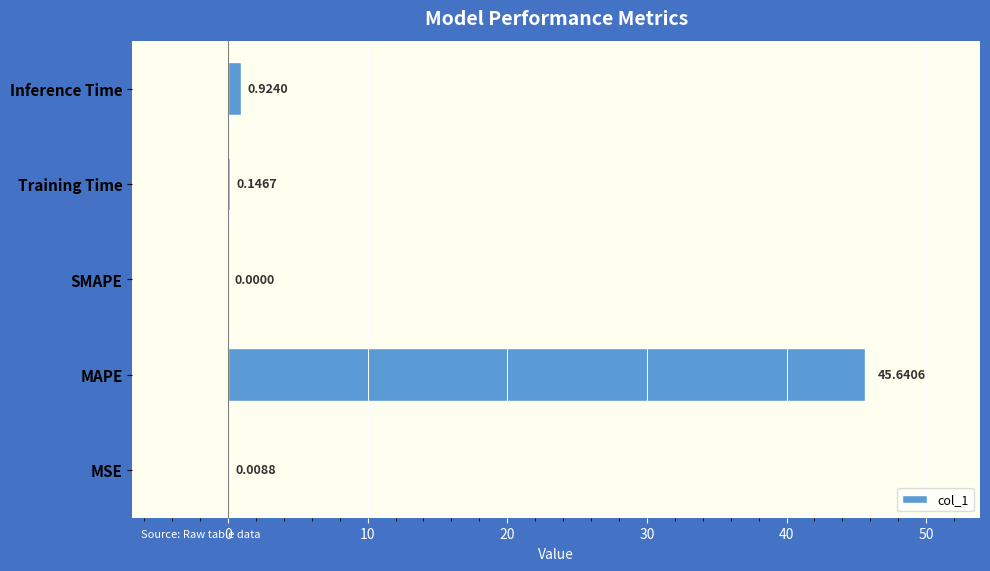

At which label is the value closest to 22?

Inference Time